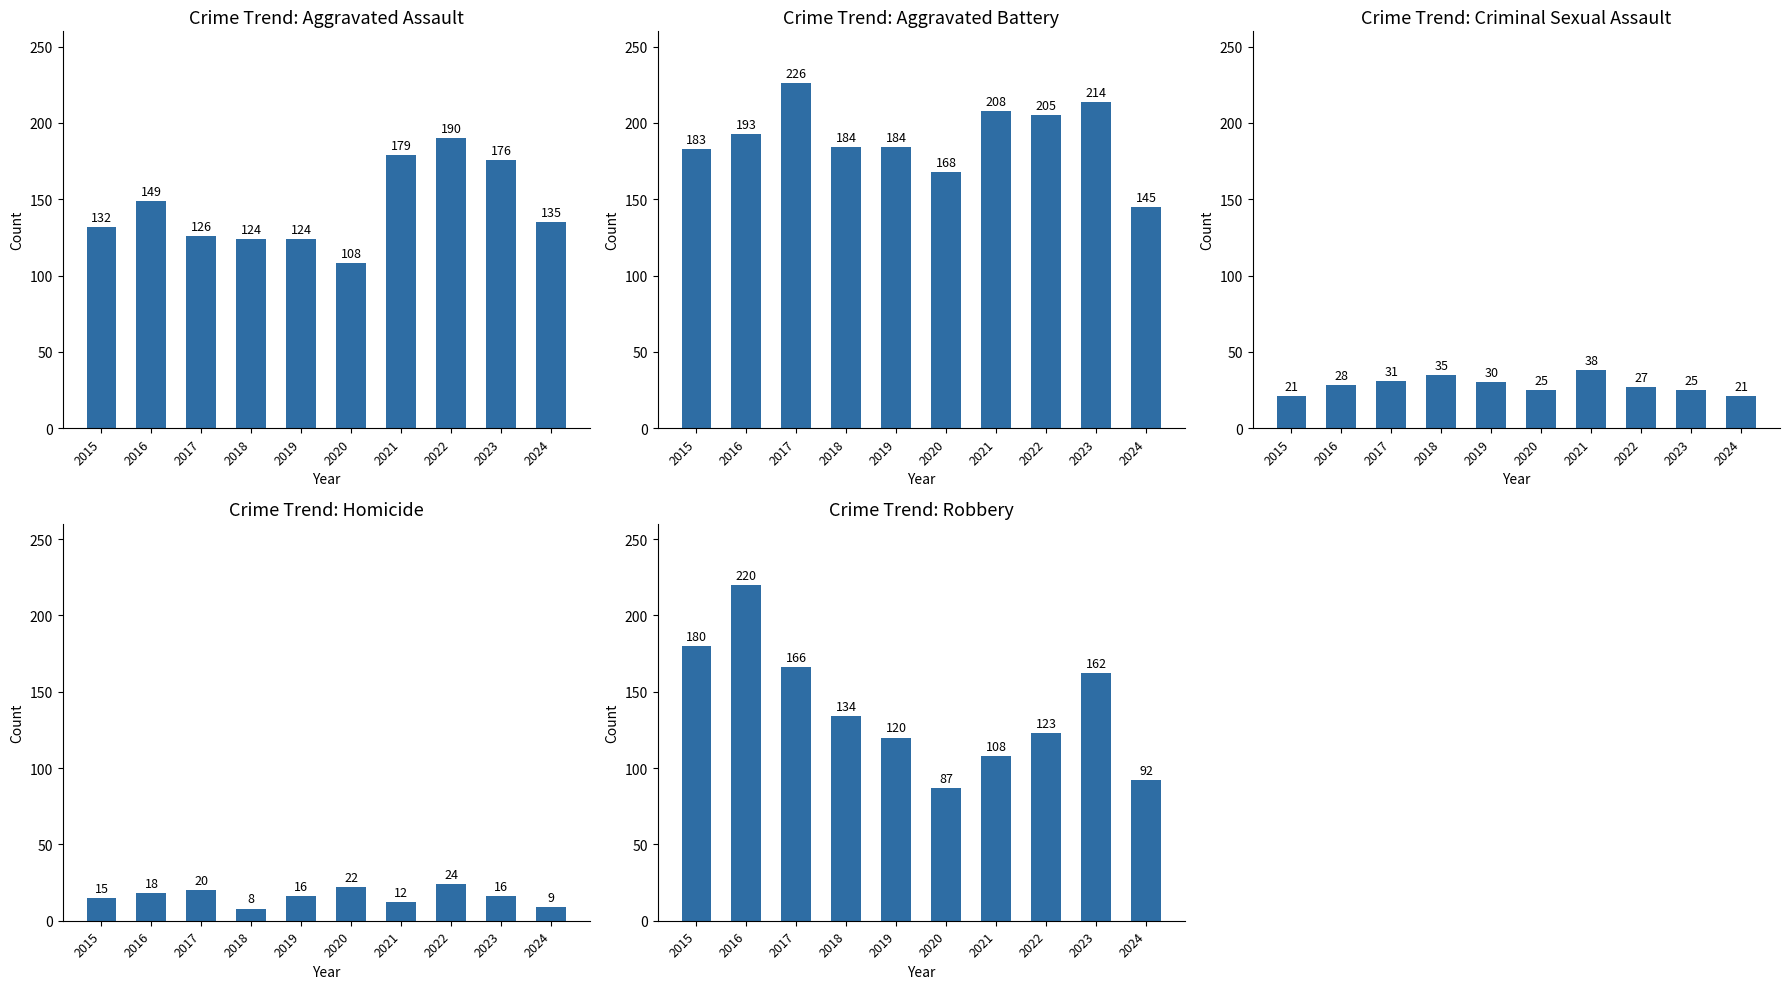

Rank the categories by Robbery value from lowest to highest.

2020, 2024, 2021, 2019, 2022, 2018, 2023, 2017, 2015, 2016